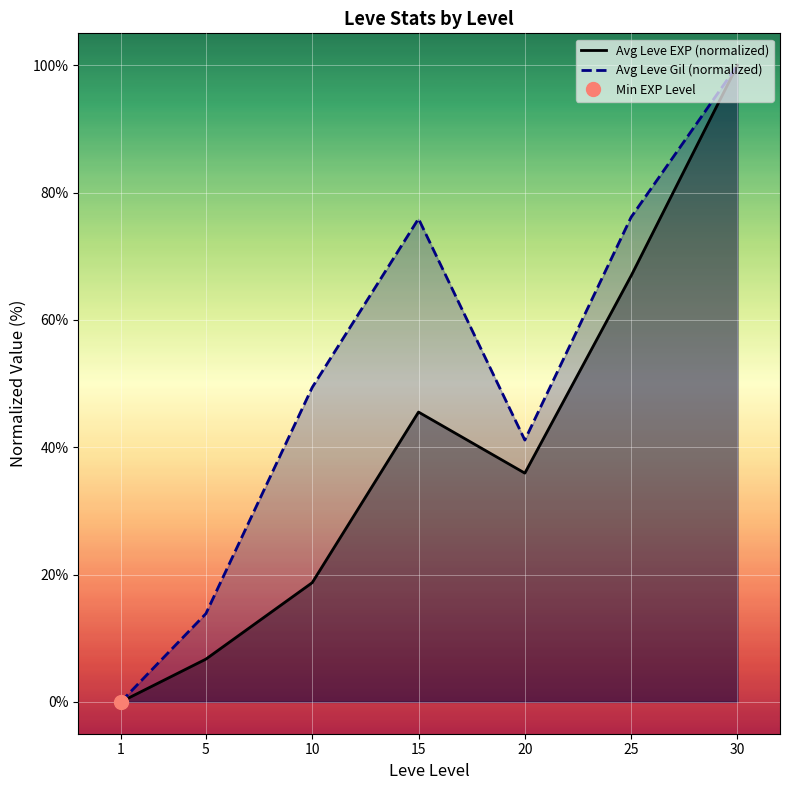

List the series in order of their peak value, highest first.

Avg Leve EXP (normalized), Avg Leve Gil (normalized)